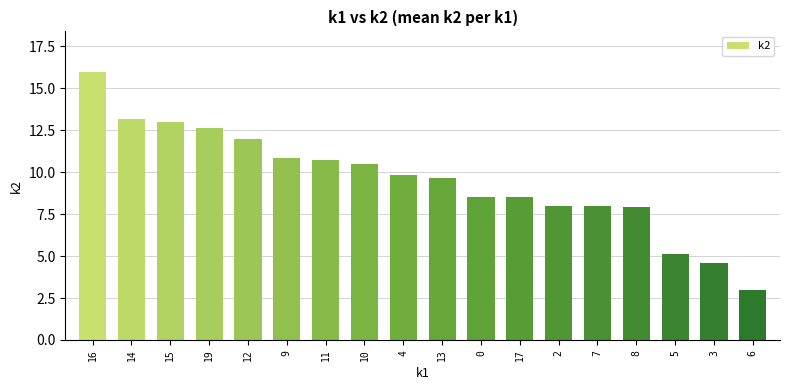

Is it true that the value at 16 is 16.0?

True